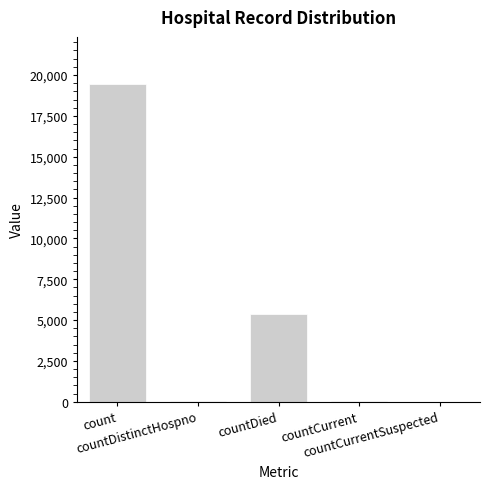

What is the sum of all values?

24875